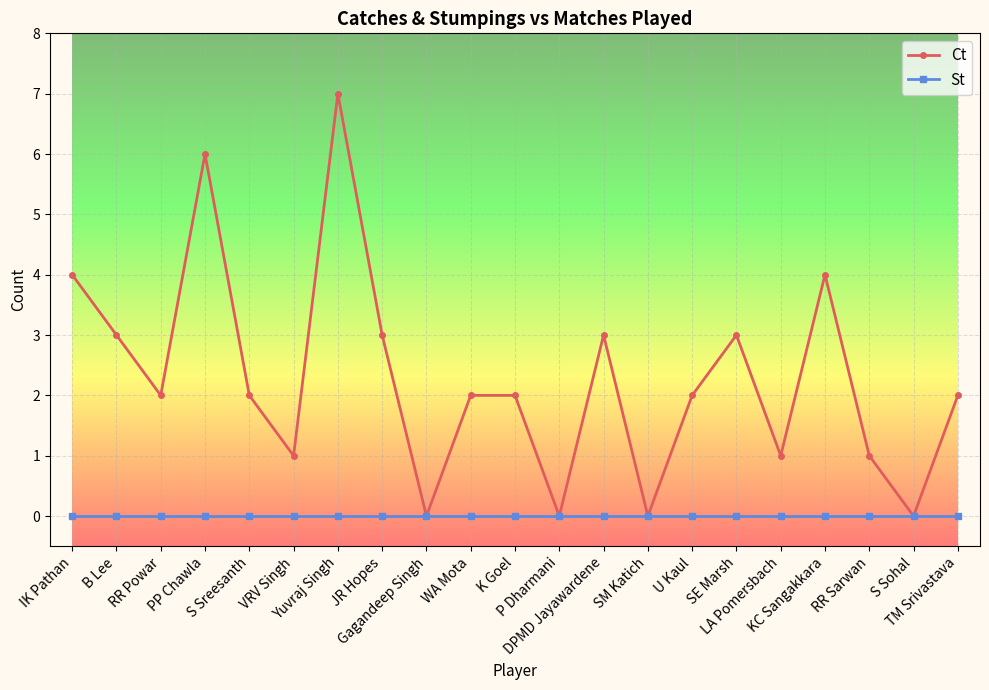

What are all the series names shown in the legend?

Ct, St